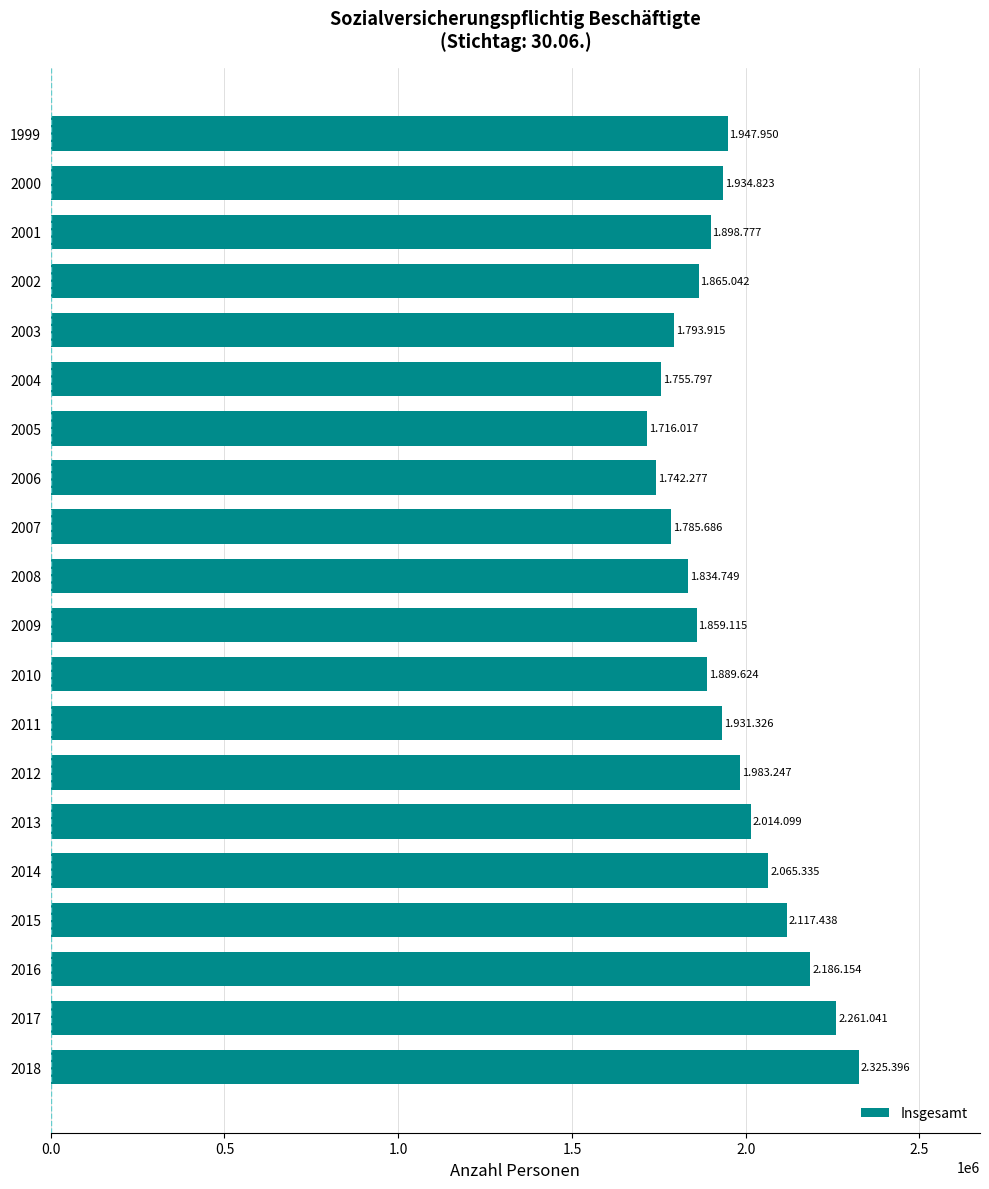

What is the maximum value shown in the chart?

2325396